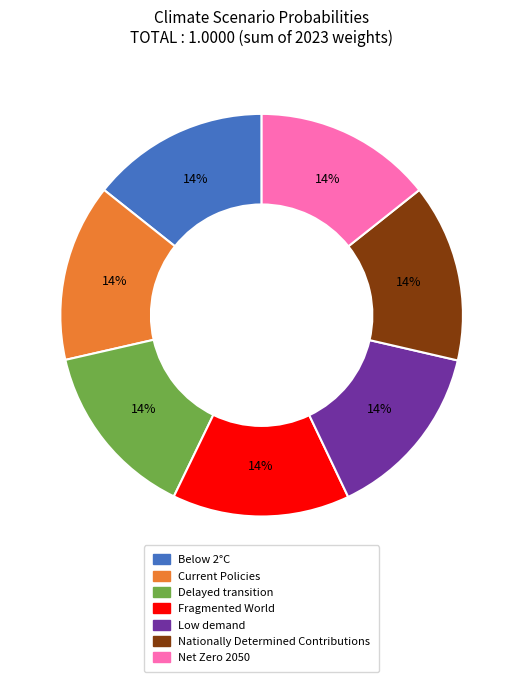

To the nearest percent, what portion does Net Zero 2050 represent?

14%